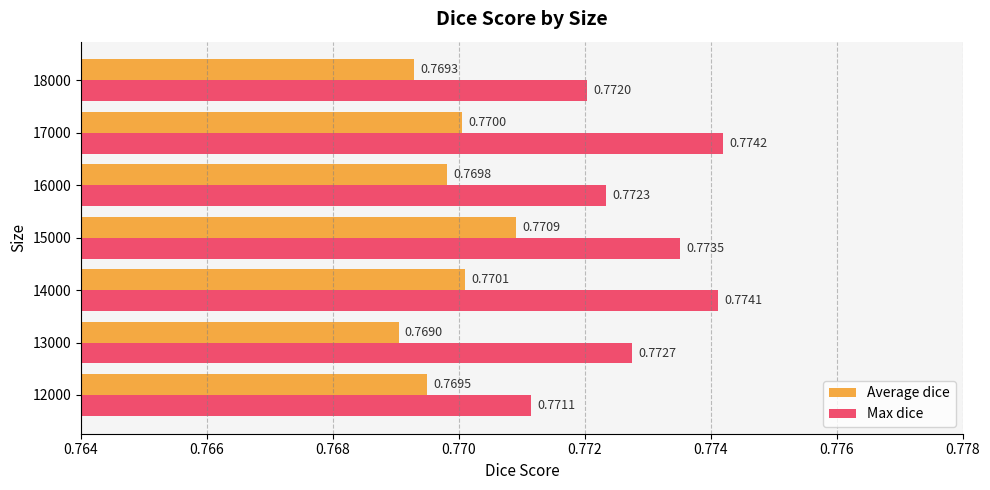

Rank the series at 17000 from lowest to highest value.

Average dice, Max dice